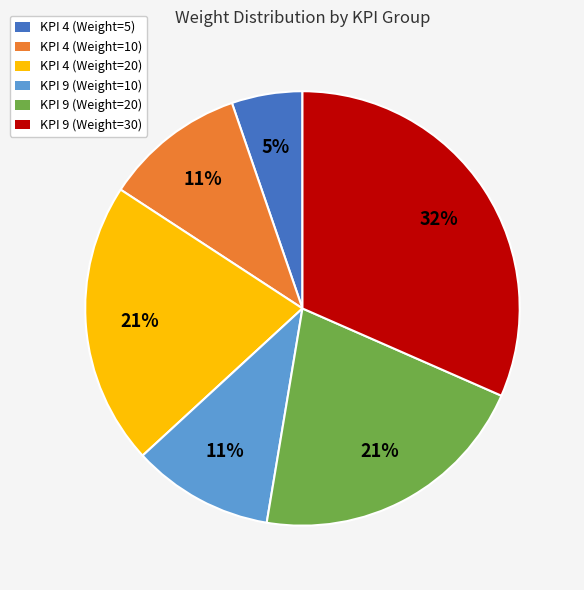

To the nearest percent, what percentage of the pie is KPI 4 (Weight=20)?

21%